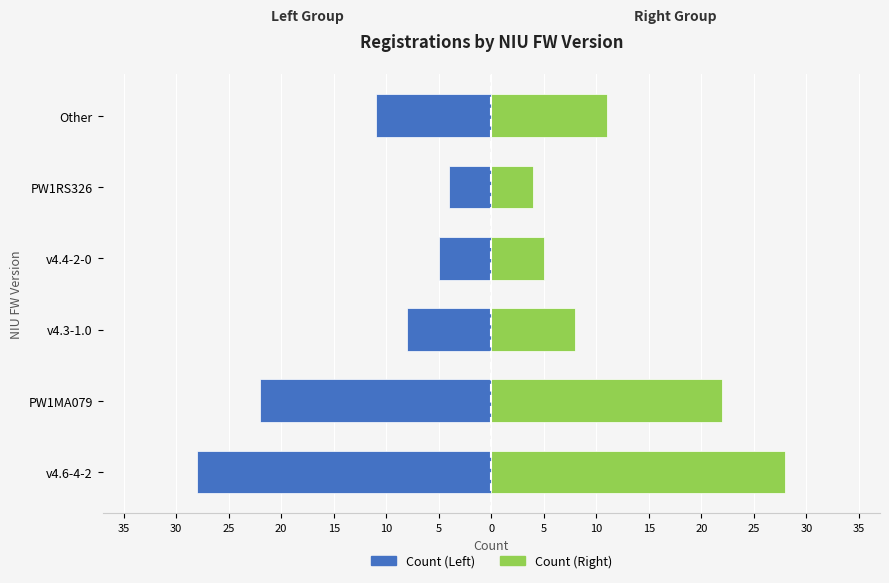

How many bars are there in total?

12